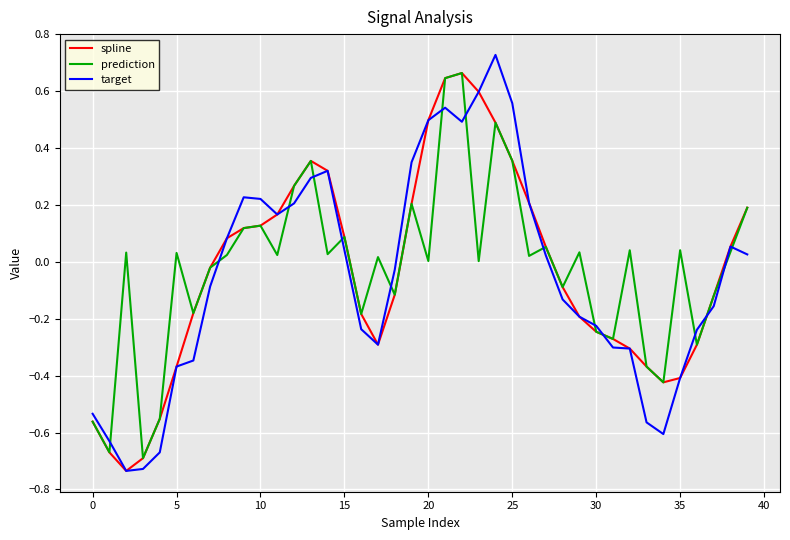

Does the chart have visible grid lines?

Yes